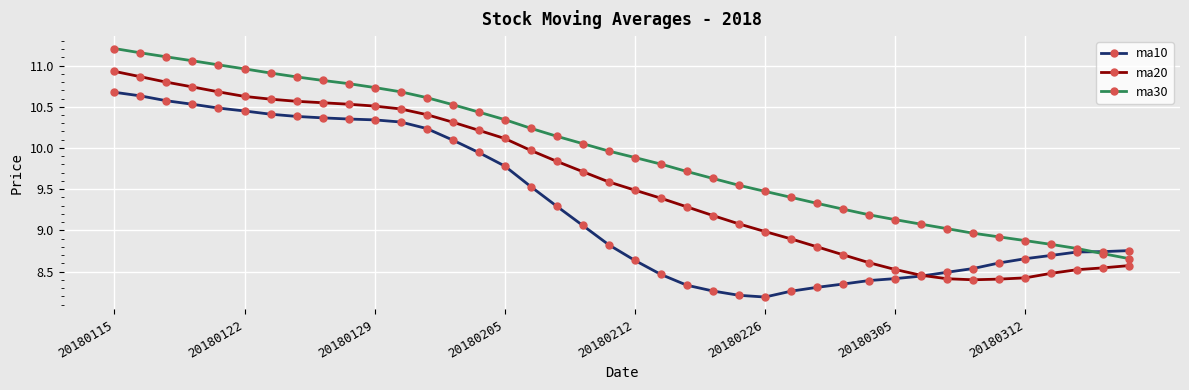

At how many categories does at least one series exceed 8?

40